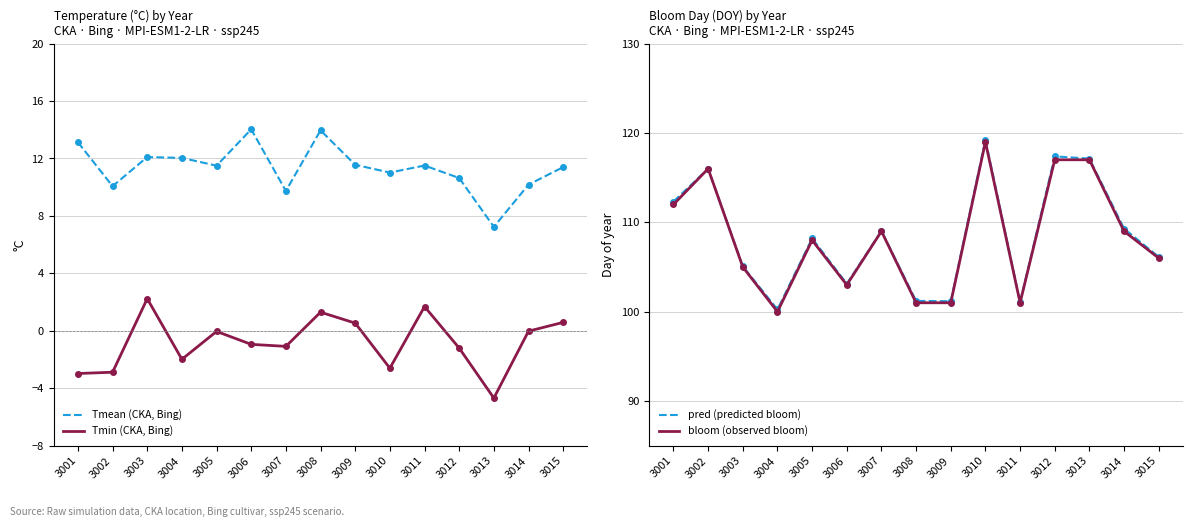

Which series changed the most between 3005 and 3011?

pred (predicted bloom)